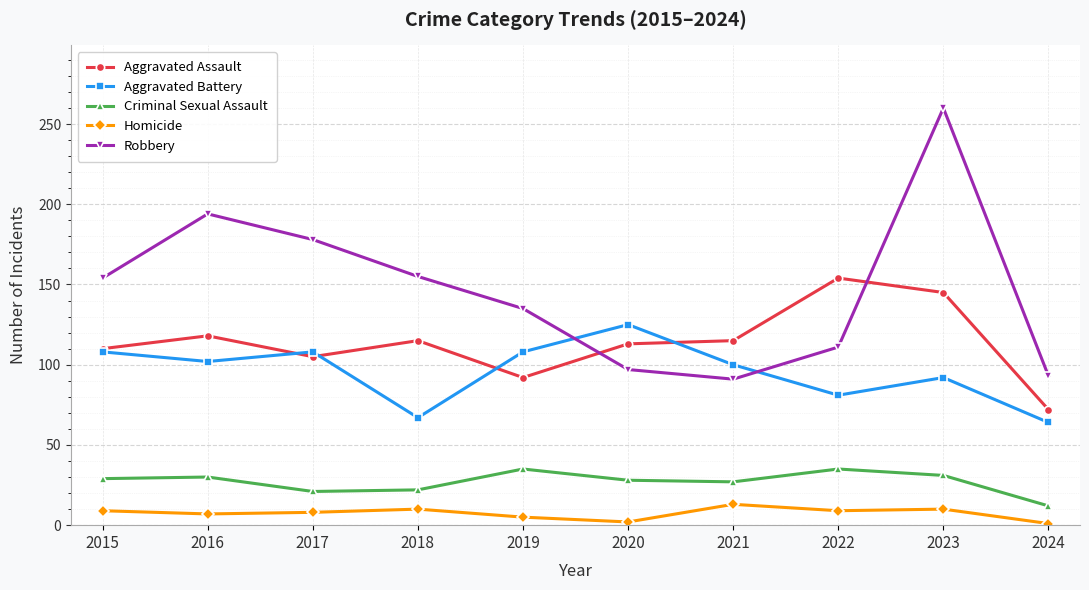

What is the value of the Homicide point at the 2nd from the left?

7